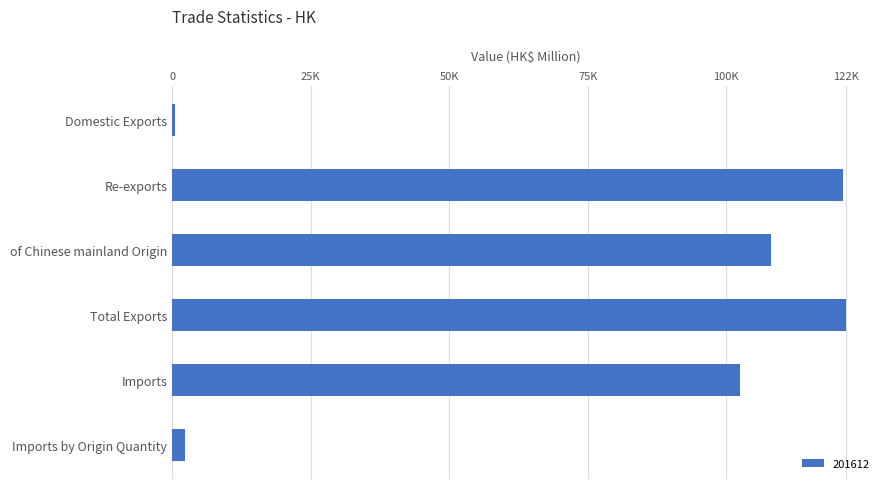

Are the bars horizontal?

Yes